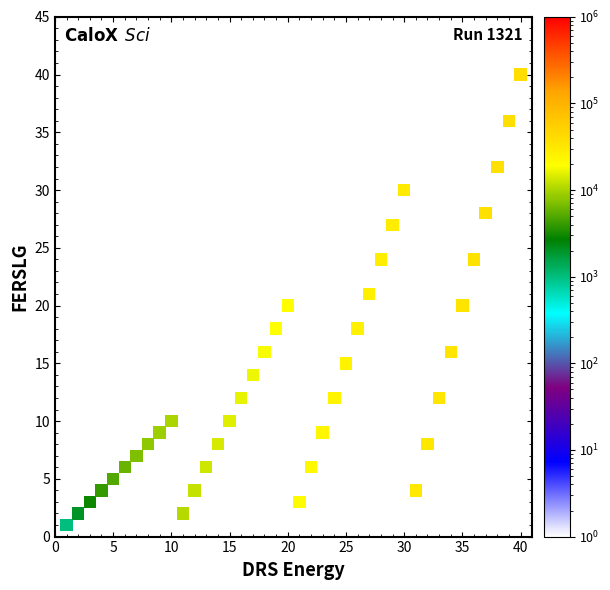

What is the range of Y values (max minus min)?

39